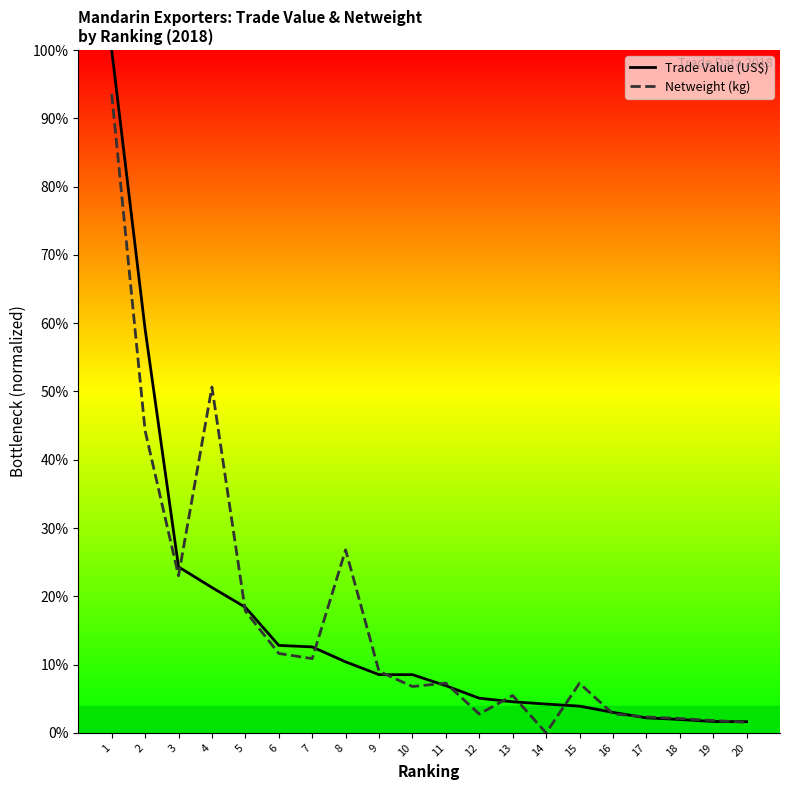

Which category has the lowest value in the Netweight (kg) series?

14